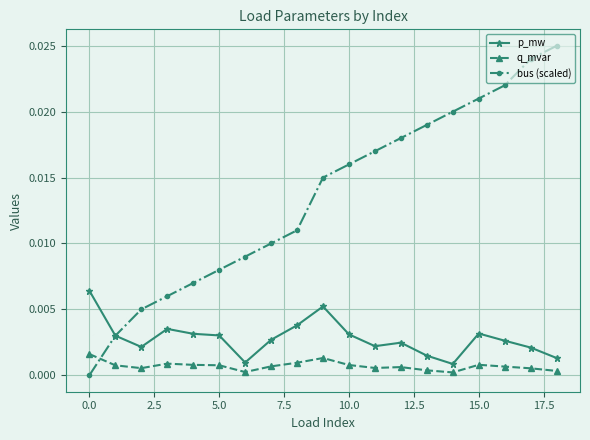

Which series has the widest spread of values?

bus (scaled)